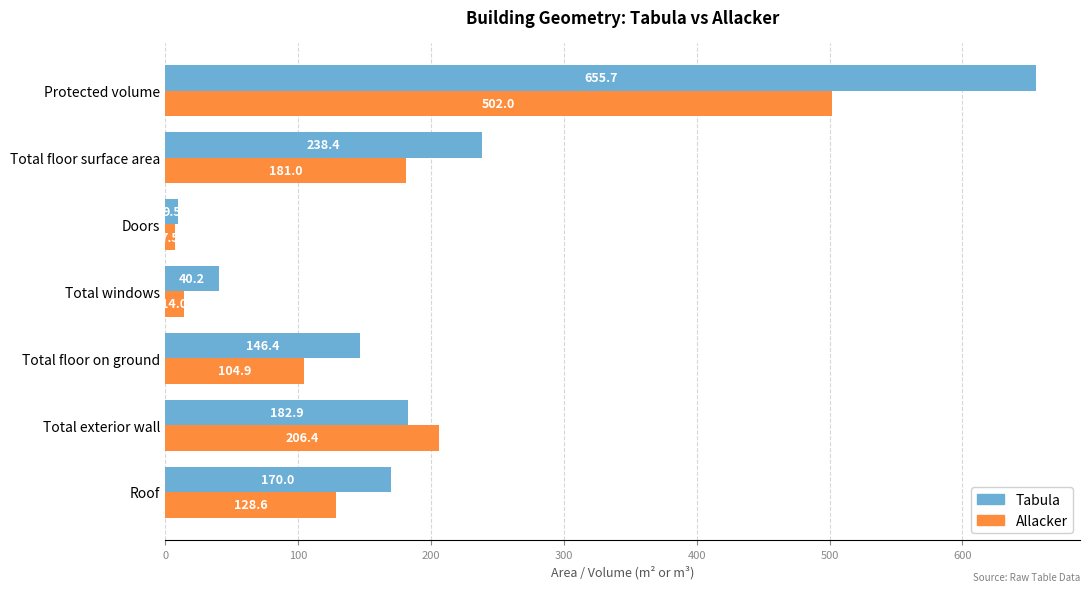

What is the difference between the maximum and second lowest values in the Allacker series?

488.0